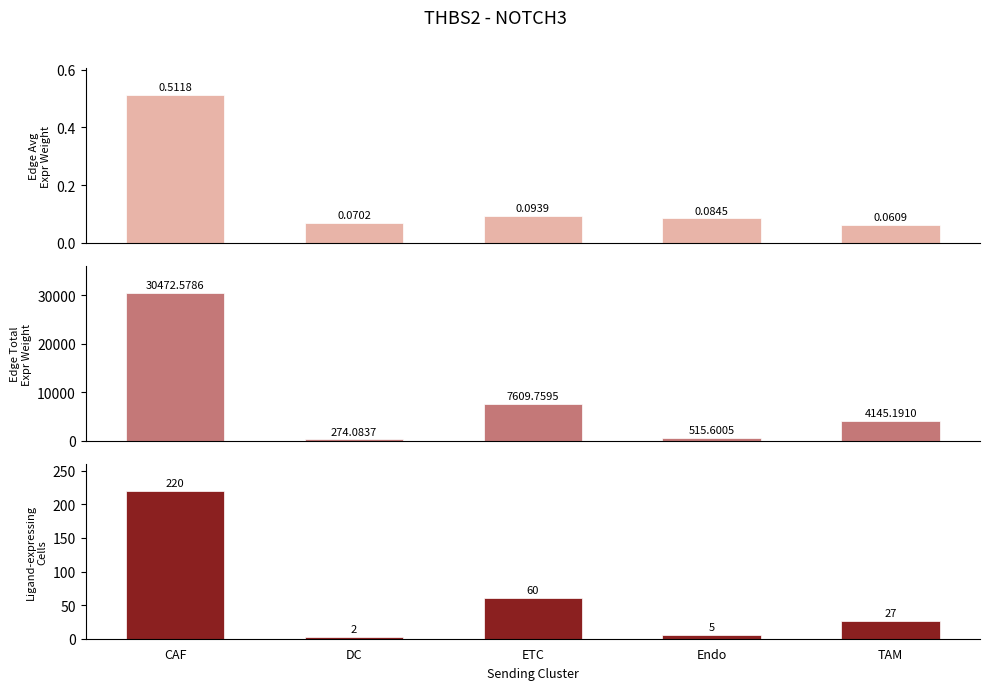

How many bars are there in total?

15